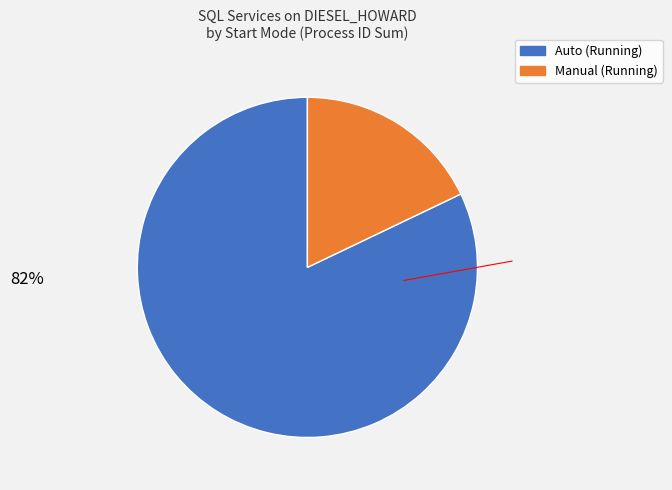

Does any single category account for the majority?

Yes